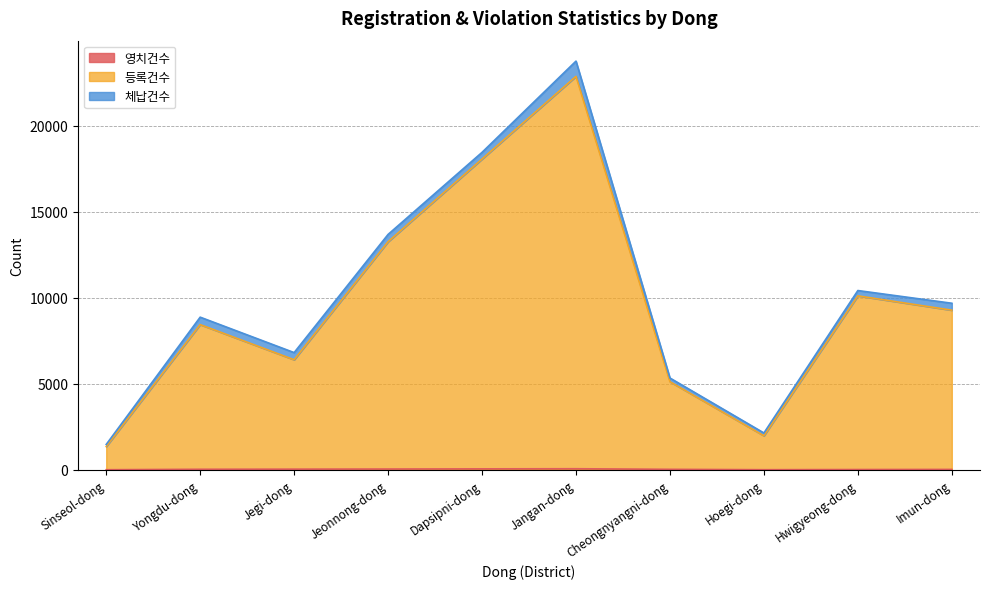

What is the label of the 4th point from the right?

Cheongnyangni-dong